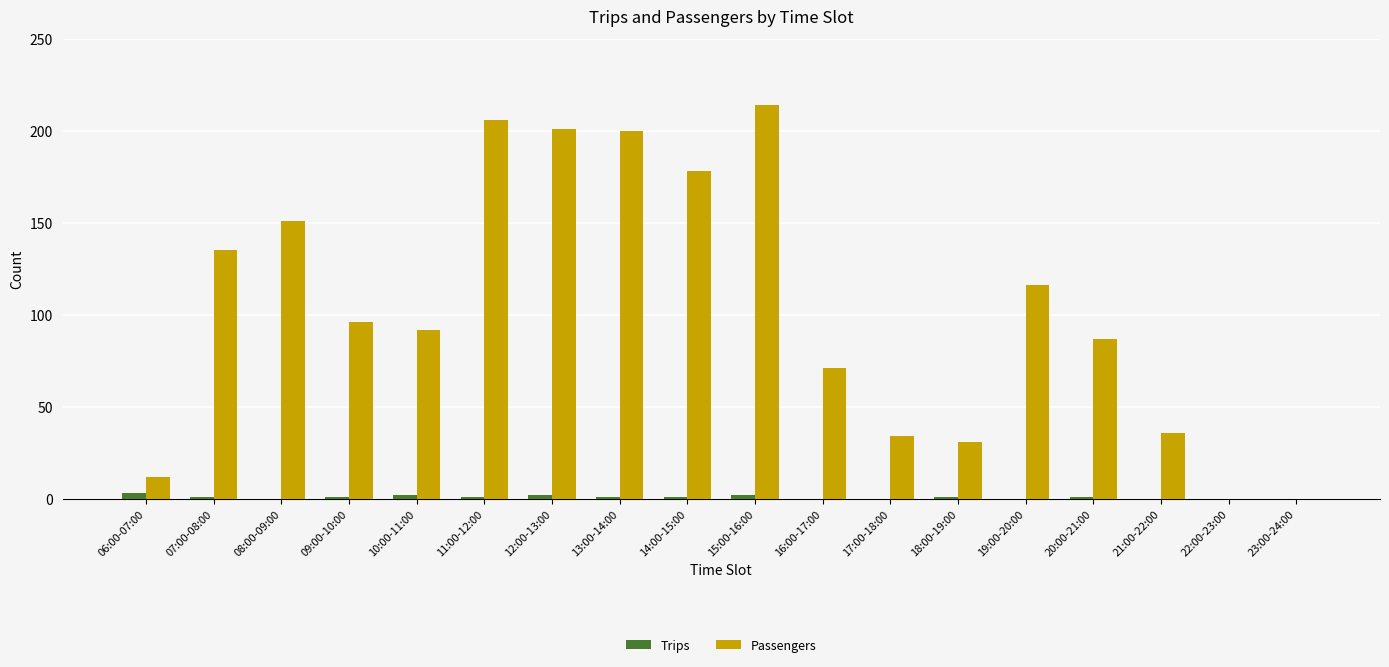

Count the number of data series in this chart.

2